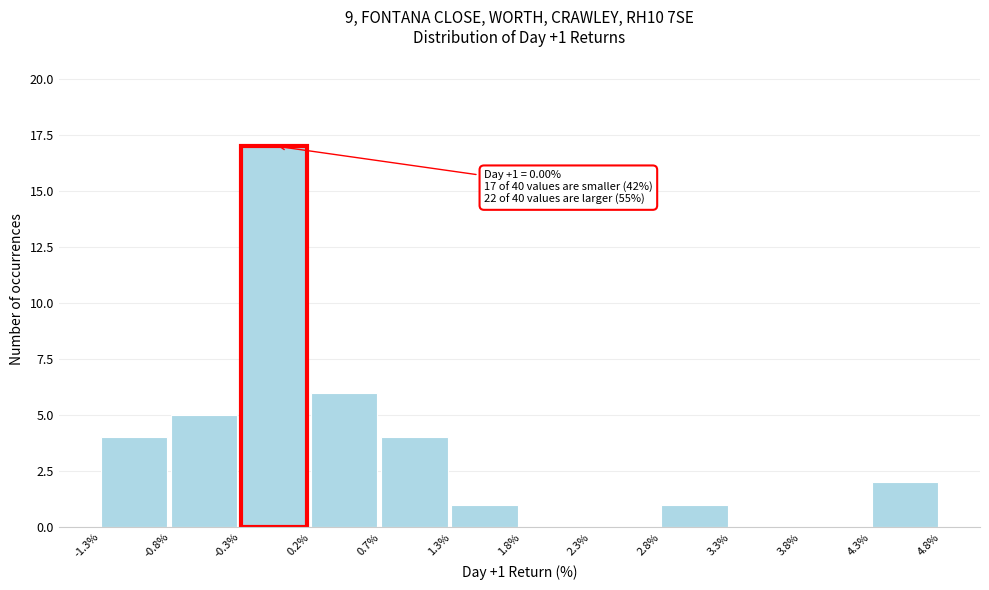

Over which range of the x-axis is the bar tallest?

-0.3% to 0.2%